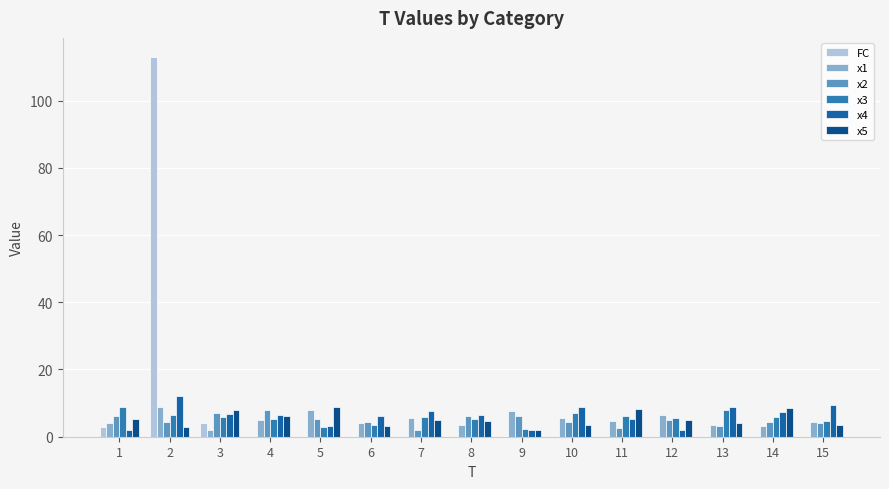

Reading right to left, extract all data points from this chart.

FC: 15=0.0	14=0.0	13=0.0	12=0.0	11=0.0	10=0.0	9=0.0	8=0.0	7=0.0	6=0.0	5=0.0	4=0.0	3=4.0	2=113.0	1=3.0
x1: 15=4.3	14=3.1	13=3.4	12=6.4	11=4.7	10=5.5	9=7.5	8=3.4	7=5.5	6=4.1	5=8.1	4=4.9	3=2.1	2=9.0	1=4.1
x2: 15=4.0	14=4.5	13=3.1	12=5.0	11=2.6	10=4.2	9=6.1	8=6.1	7=2.1	6=4.3	5=5.1	4=7.9	3=7.0	2=4.4	1=6.2
x3: 15=4.6	14=5.9	13=7.9	12=5.5	11=6.0	10=7.1	9=2.3	8=5.3	7=5.8	6=3.6	5=3.0	4=5.3	3=5.7	2=6.5	1=8.8
x4: 15=9.5	14=7.4	13=8.8	12=2.1	11=5.3	10=8.7	9=2.1	8=6.3	7=7.6	6=6.1	5=3.3	4=6.5	3=6.8	2=12.0	1=2.1
x5: 15=3.6	14=8.7	13=4.0	12=5.0	11=8.4	10=3.5	9=2.0	8=4.7	7=4.9	6=3.3	5=8.7	4=6.2	3=8.1	2=2.8	1=5.2